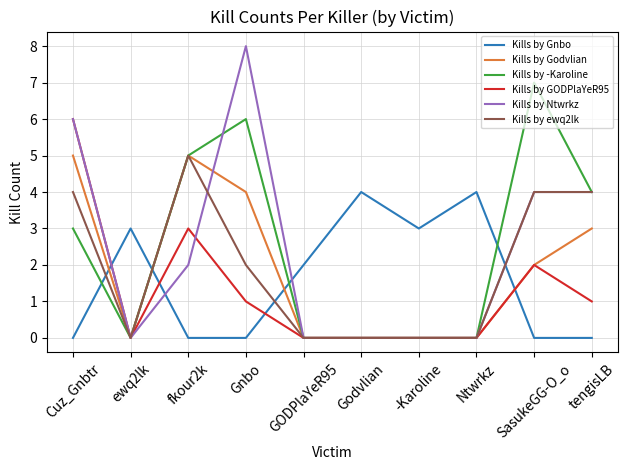

What value does the Kills by GODPlaYeR95 series have at fkour2k?

3